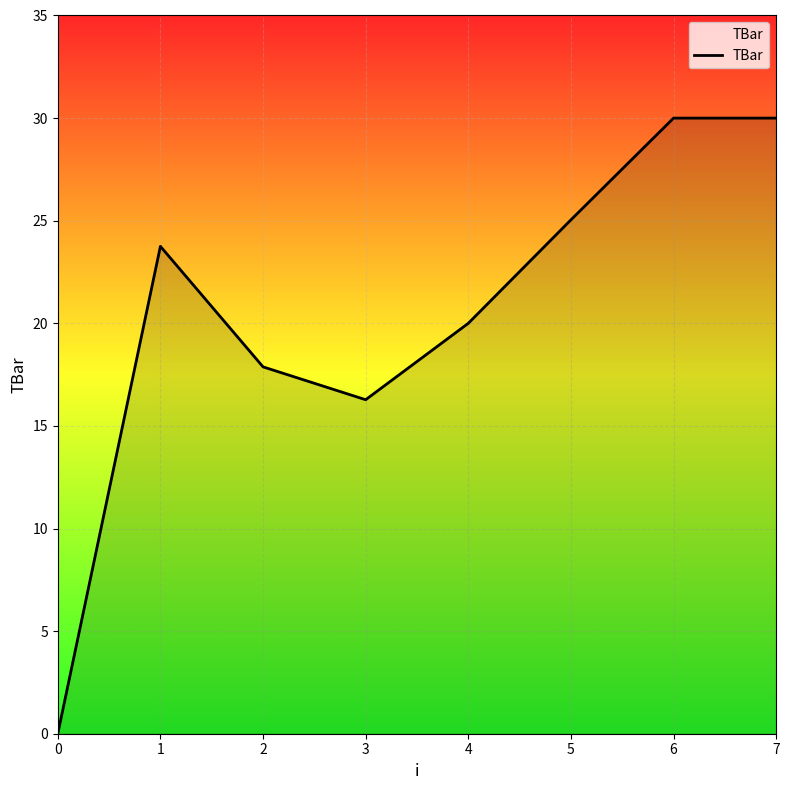

How many positive values are there?

7